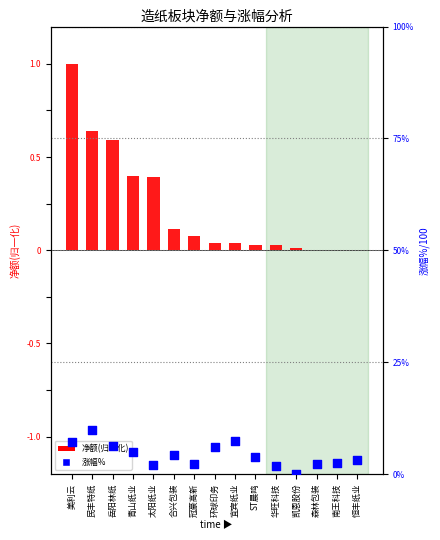

What are all the series names shown in the legend?

净额(归一化), 涨幅%